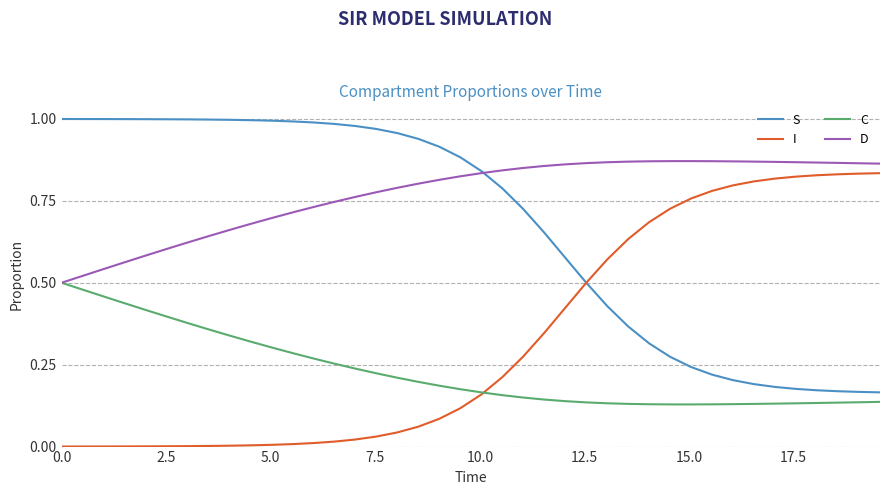

After their last crossing, which series has the higher values: C or I?

I